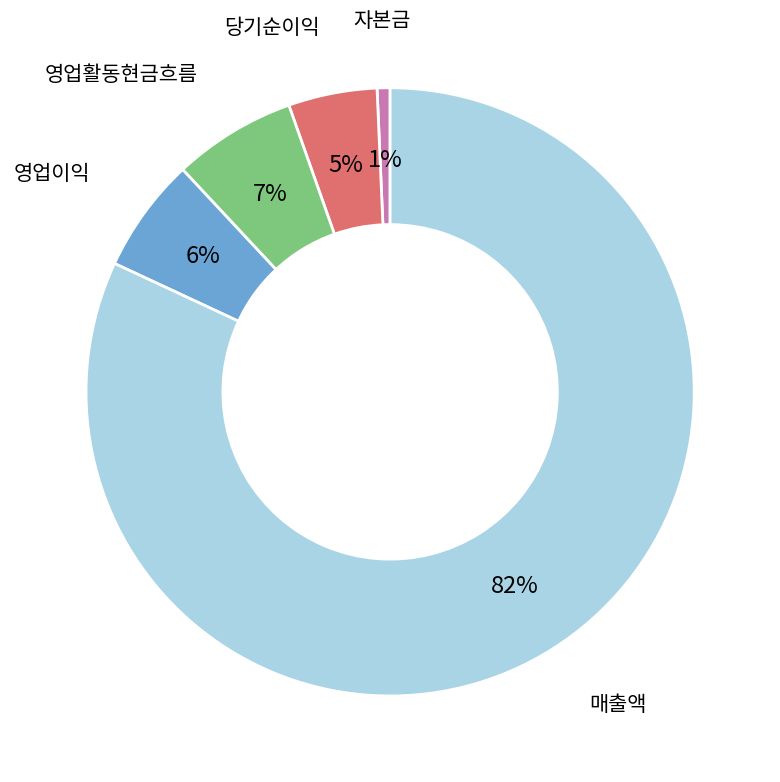

Is there any slice that represents more than half of the pie?

Yes